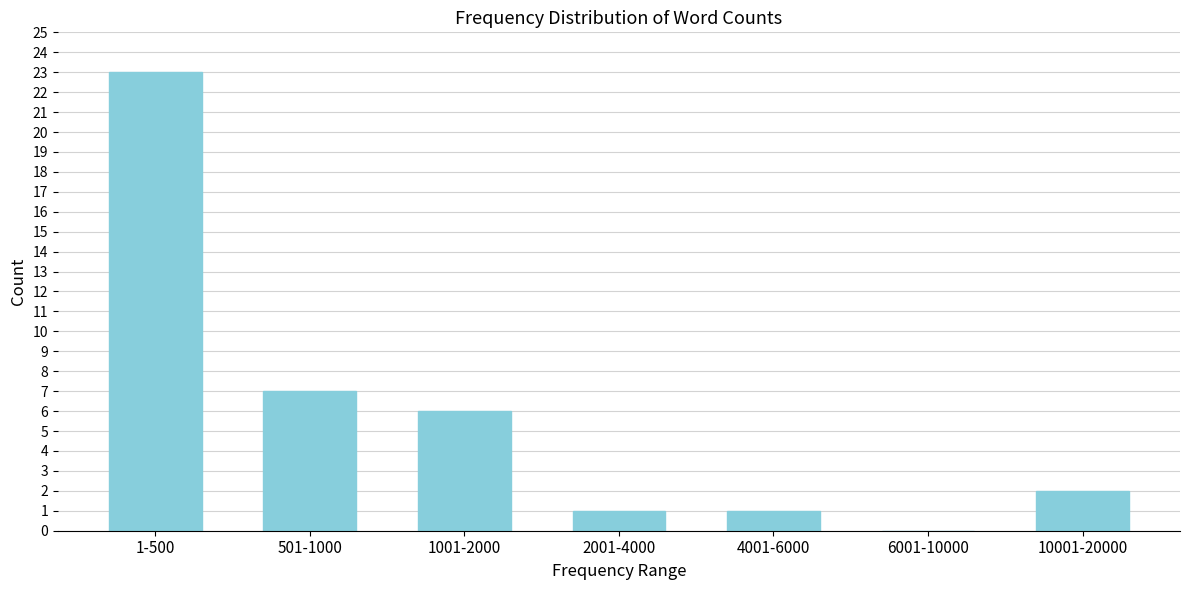

Reading left to right, extract all data points from this chart.

1-500=23	501-1000=7	1001-2000=6	2001-4000=1	4001-6000=1	6001-10000=0	10001-20000=2